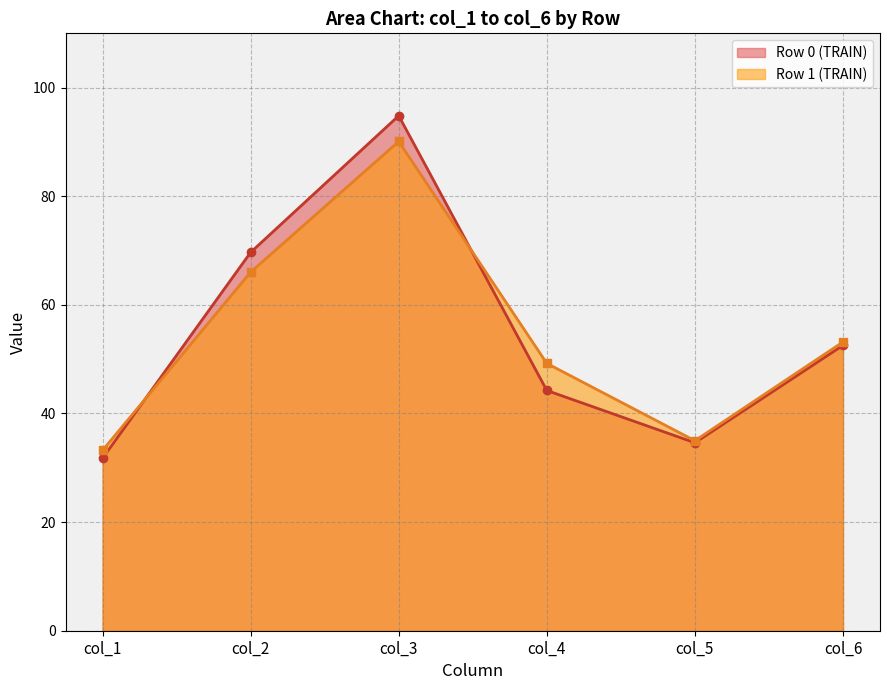

Reading left to right, extract all data points from this chart.

col_1: 0=31.8	1=33.2
col_2: 0=69.7	1=66.0
col_3: 0=94.8	1=90.1
col_4: 0=44.2	1=49.2
col_5: 0=34.6	1=35.0
col_6: 0=52.6	1=53.2